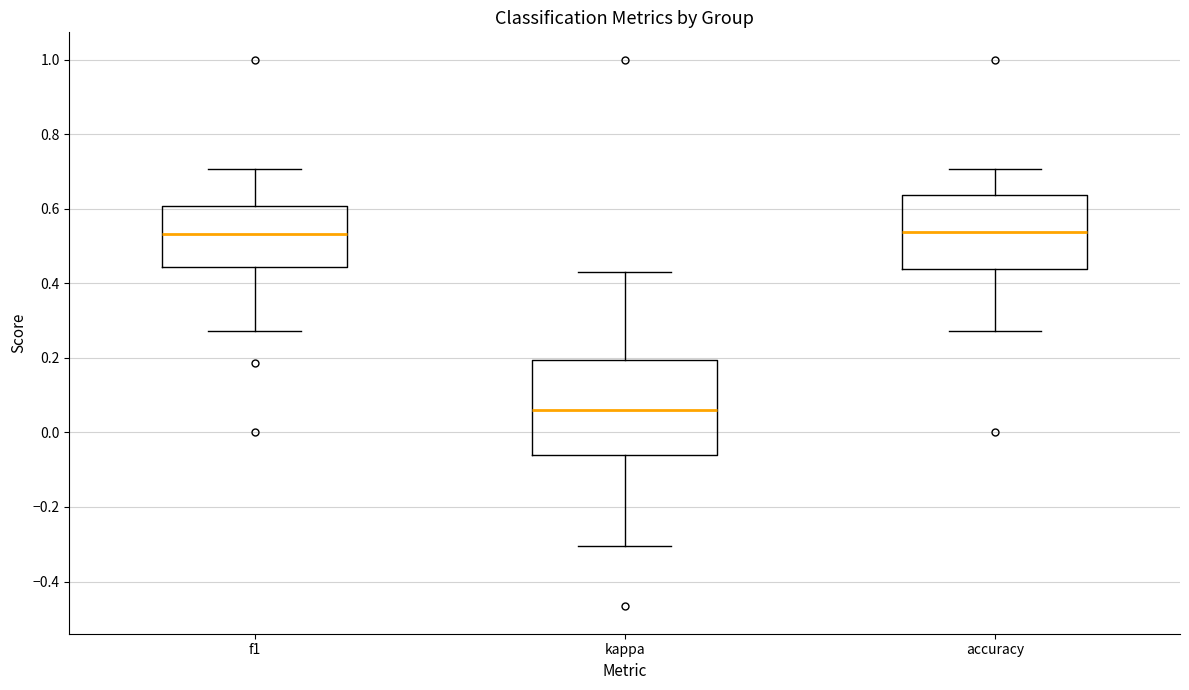

Which box's median line is the lowest?

kappa